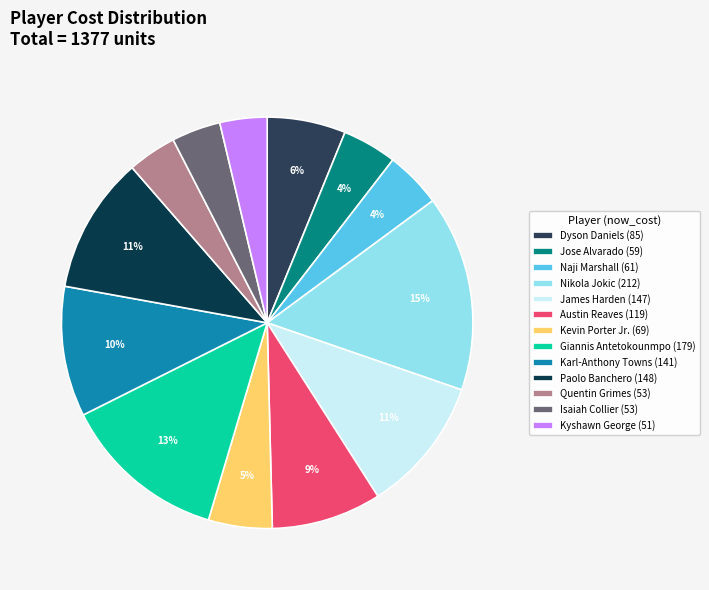

Combined, do Austin Reaves (119) and Nikola Jokic (212) account for over 50%?

No